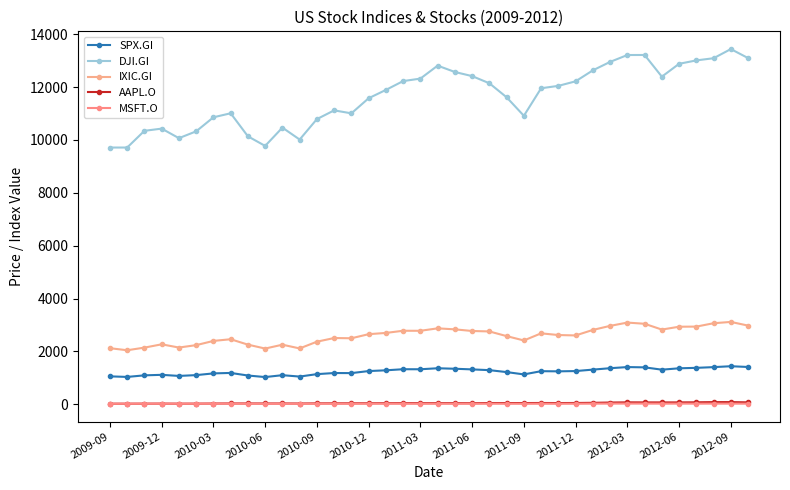

How many data points does each series have?

38